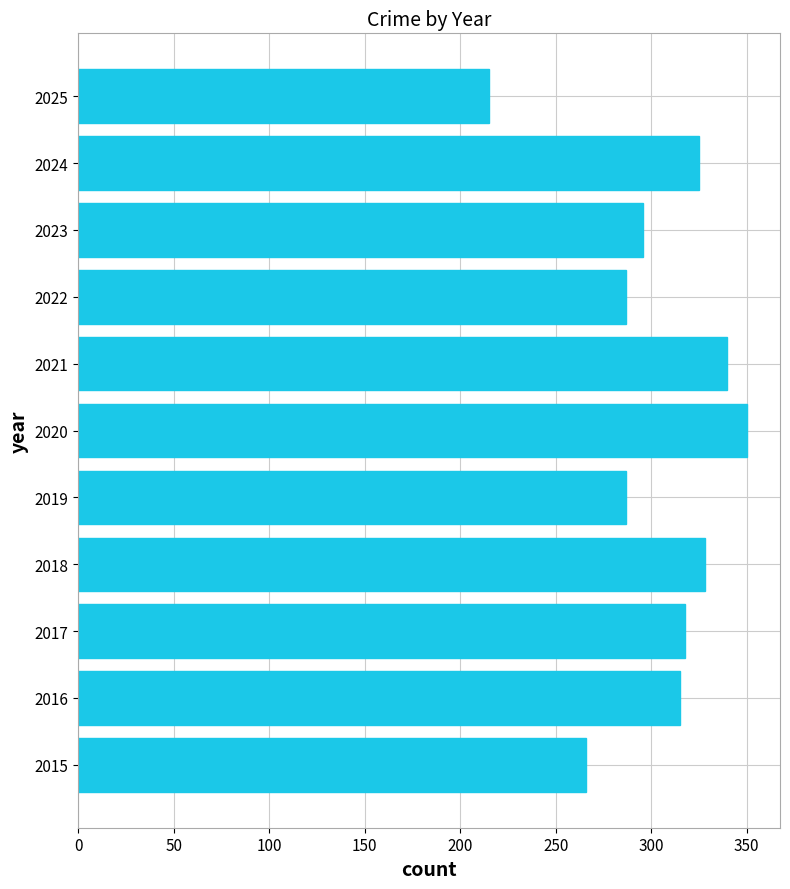

Reading bottom to top, transcribe all the data shown in this chart.

2015=266	2016=315	2017=318	2018=328	2019=287	2020=350	2021=340	2022=287	2023=296	2024=325	2025=215